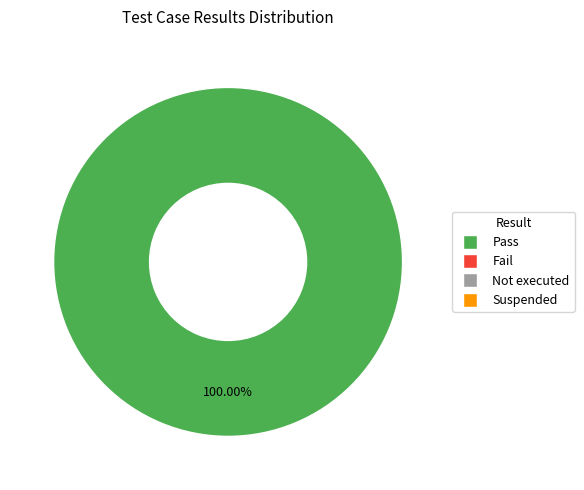

Is there a majority slice in this chart?

Yes